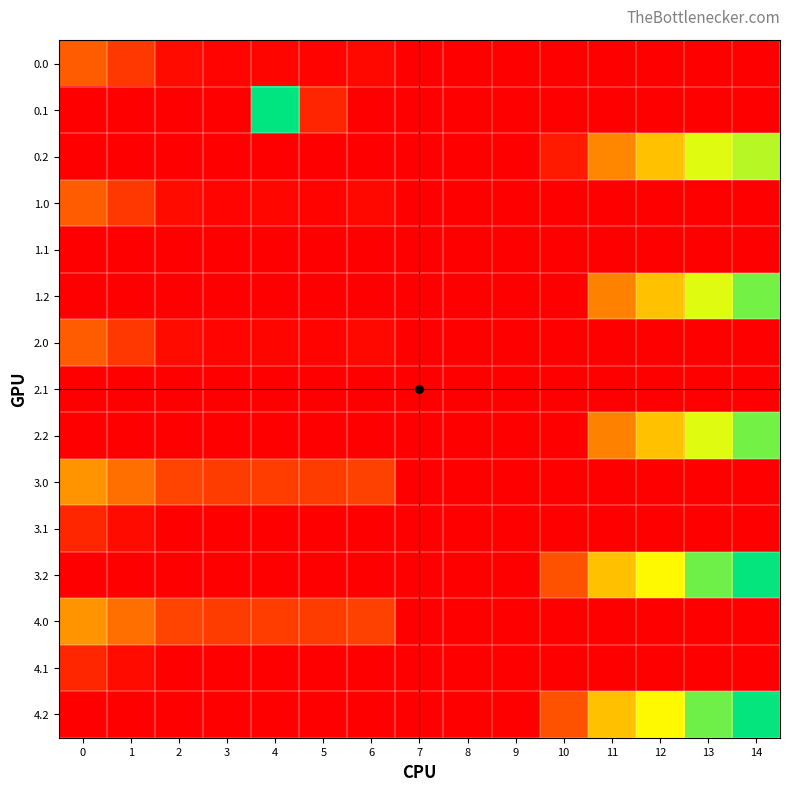

What is the spread (max minus min) of values at 13?

290.4